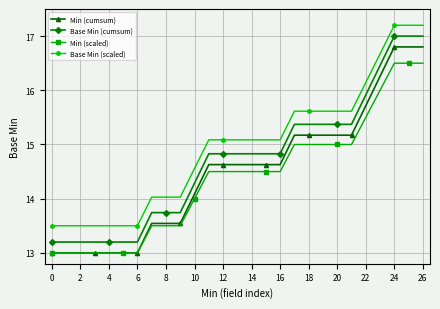

True or false: Base Min (cumsum) and Base Min (scaled) intersect in this chart.

False